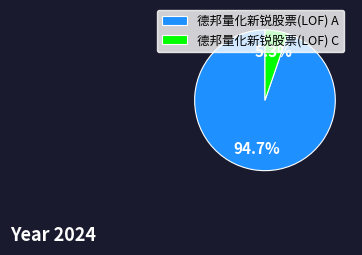

Does 德邦量化新锐股票(LOF) C account for over 50% of the chart?

No